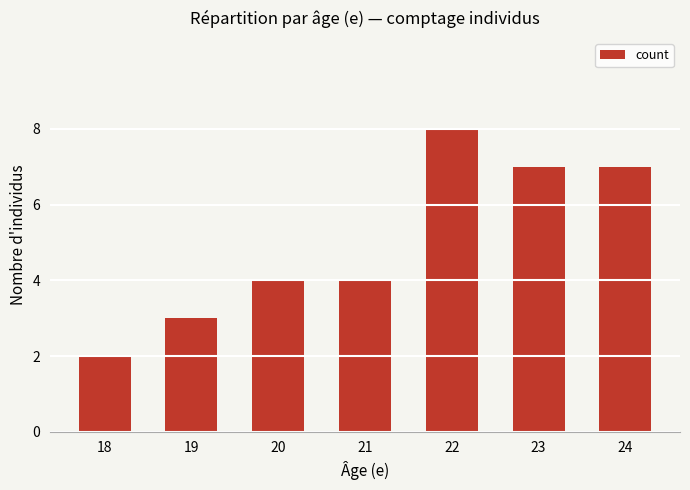

What is the value of the 4th bar from the left?

4